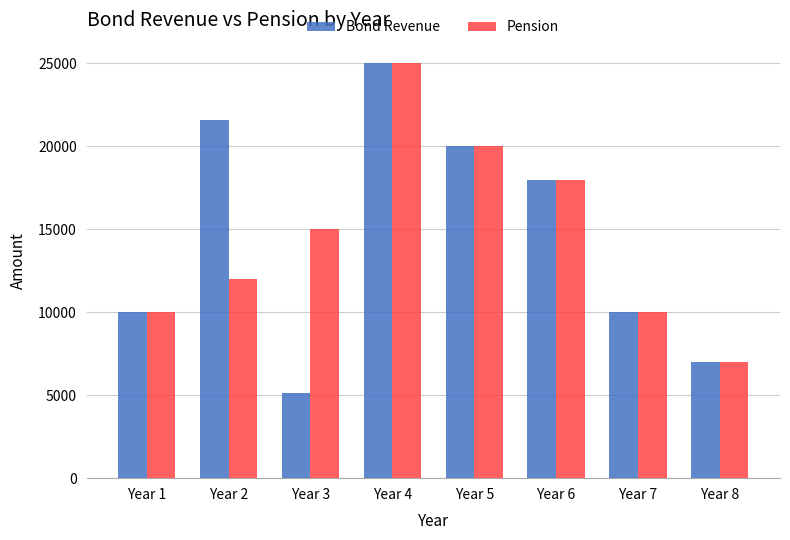

What is the average value of the Pension series?

14625.0